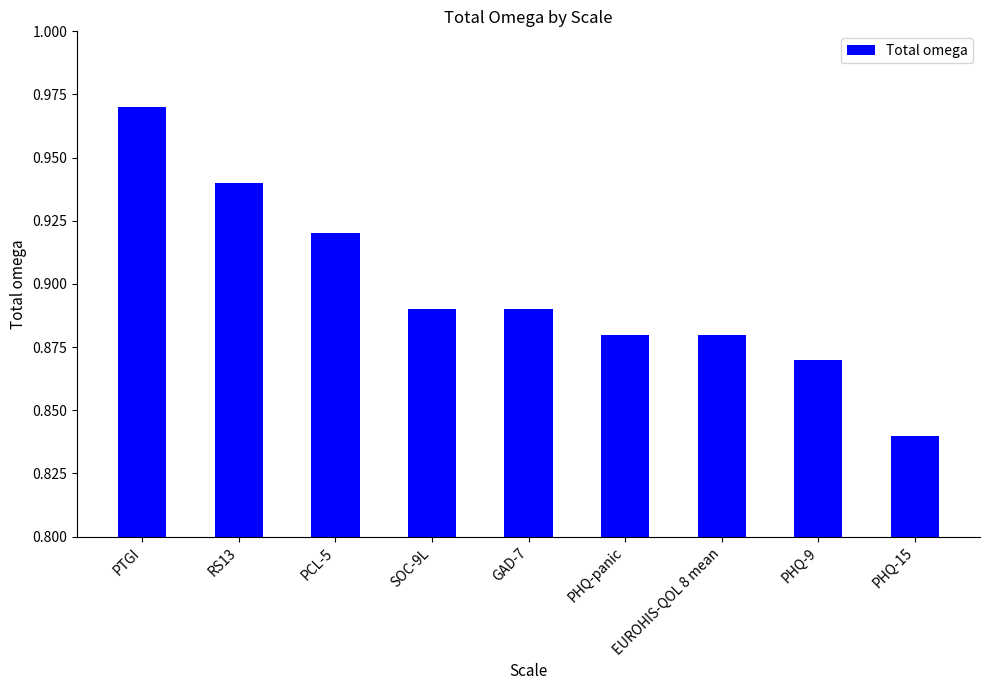

How many values are between 0 and 1?

9